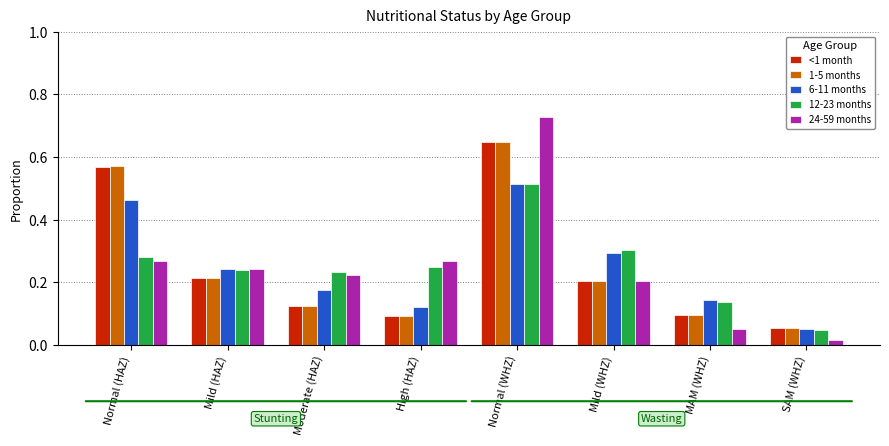

At which label does 1-5 months reach its minimum?

SAM (WHZ)